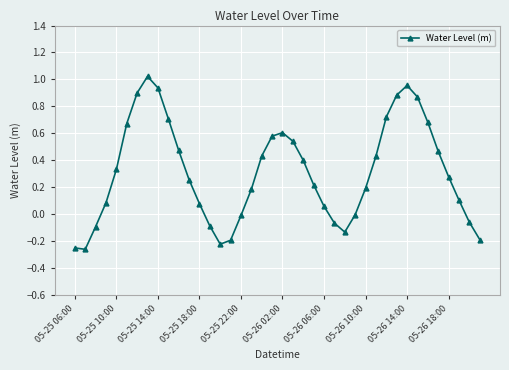

How many points are higher than both their immediate neighbors (excluding endpoints)?

3